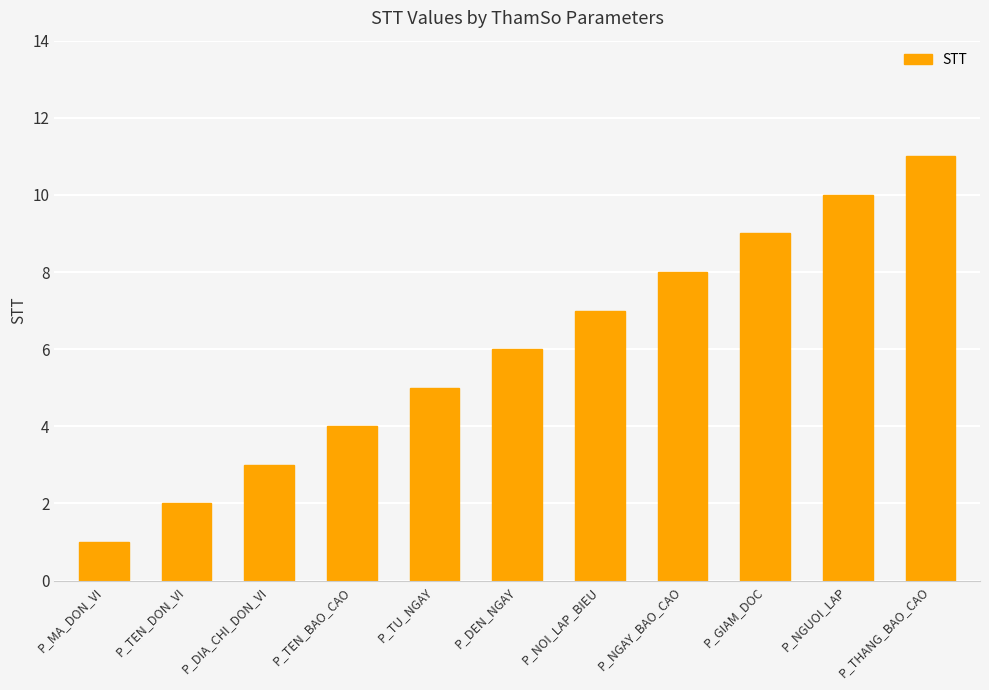

Reading left to right, transcribe all the data shown in this chart.

P_MA_DON_VI=1	P_TEN_DON_VI=2	P_DIA_CHI_DON_VI=3	P_TEN_BAO_CAO=4	P_TU_NGAY=5	P_DEN_NGAY=6	P_NOI_LAP_BIEU=7	P_NGAY_BAO_CAO=8	P_GIAM_DOC=9	P_NGUOI_LAP=10	P_THANG_BAO_CAO=11